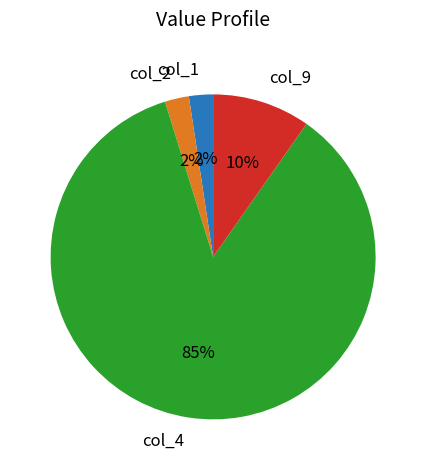

Which has a higher value, col_9 or col_1?

col_9